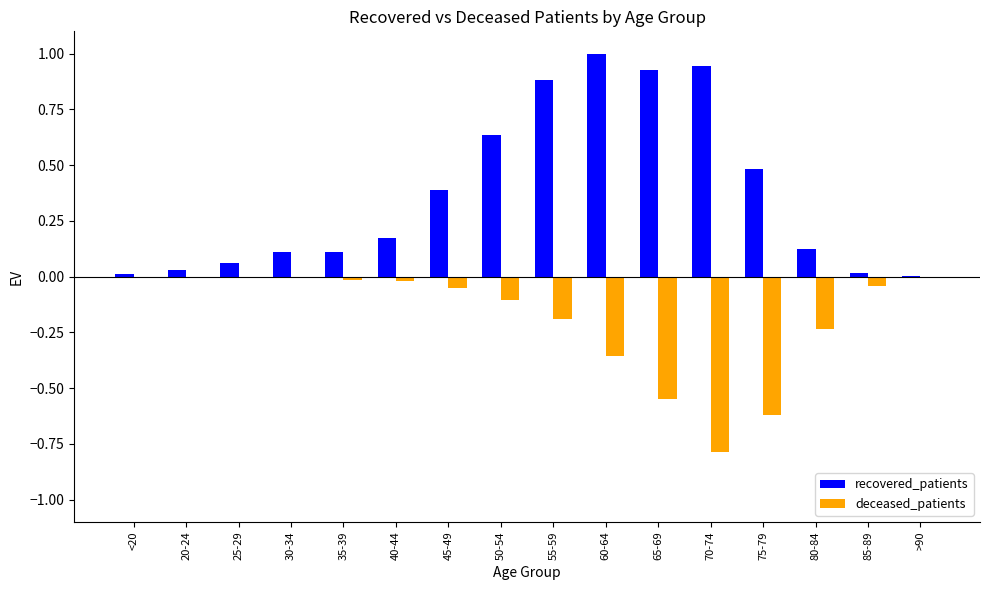

Which category has the highest value across all series?

60-64